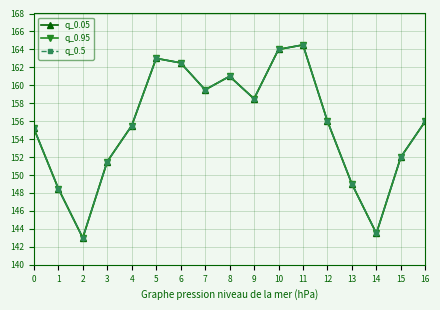

Rank the series at 5 from lowest to highest value.

q_0.05, q_0.95, q_0.5